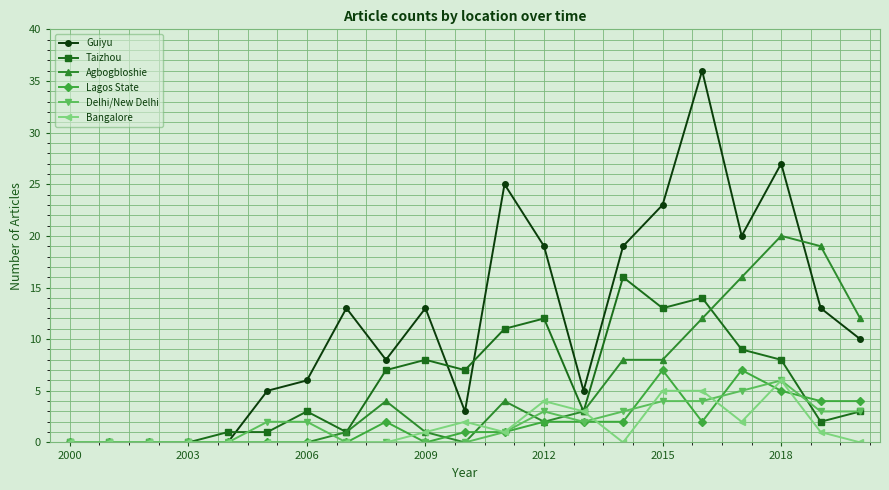

What is the greatest value displayed?

36